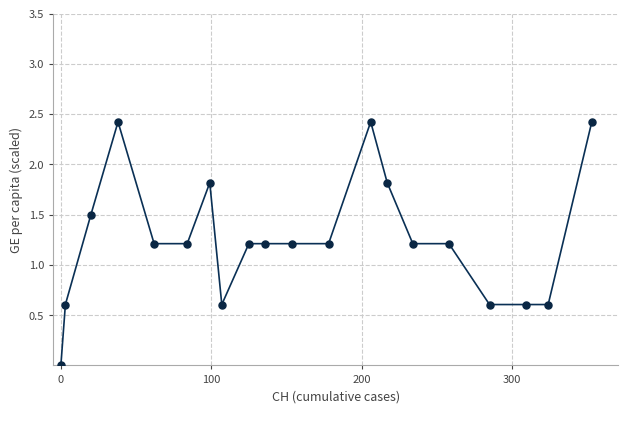

What is the difference between the maximum and minimum values?

2.4